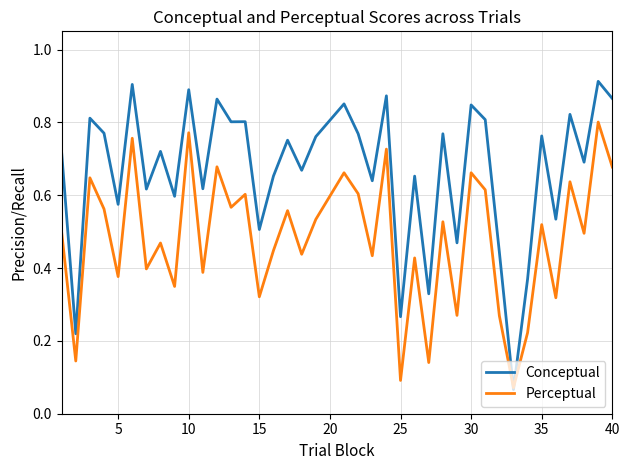

Which series has the widest spread of values?

Conceptual